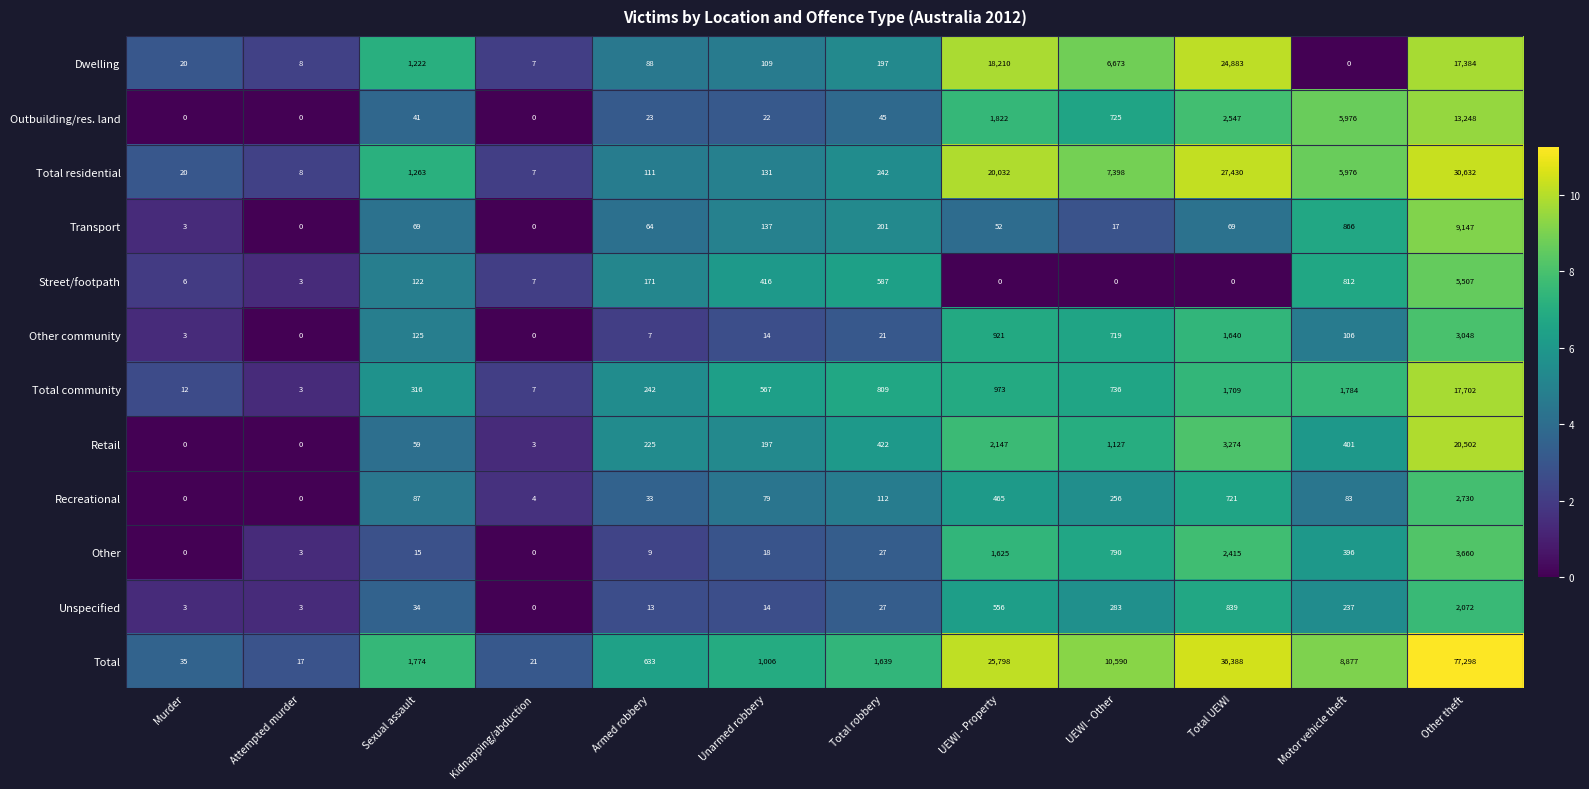

What is the difference between the Total community values at Sexual assault and Kidnapping/abduction?

309